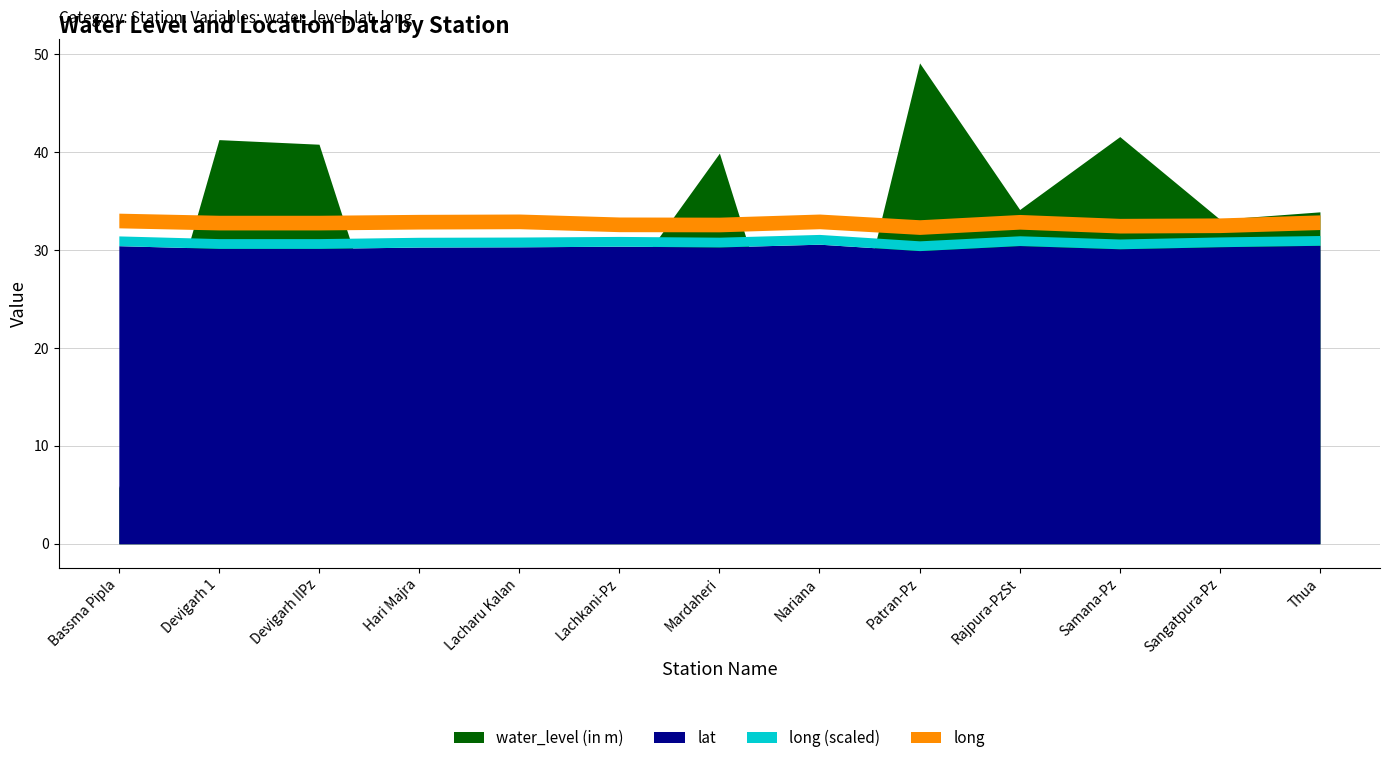

What is the spread (max minus min) of values at Lacharu Kalan?

73.1